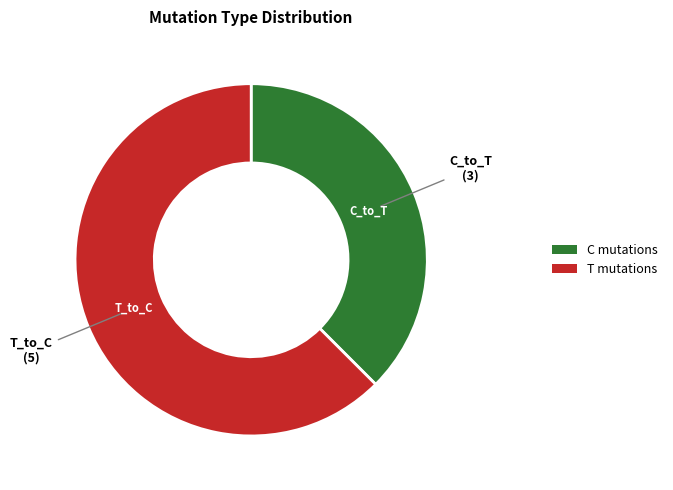

Is there any slice that represents more than half of the pie?

Yes